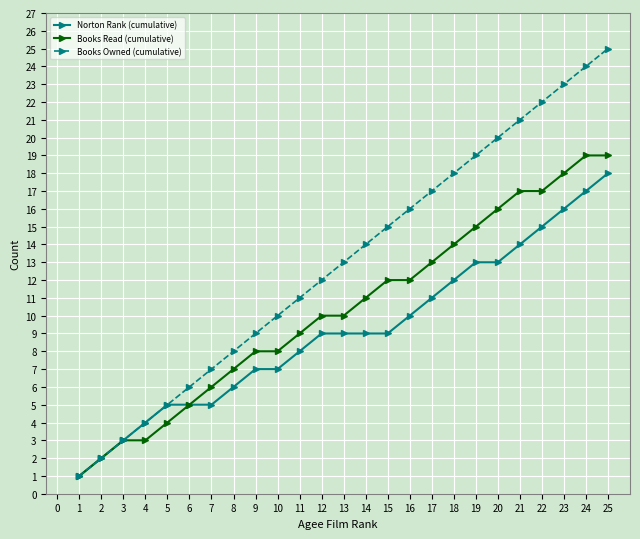

Which series has the largest range (max minus min)?

Books Owned (cumulative)